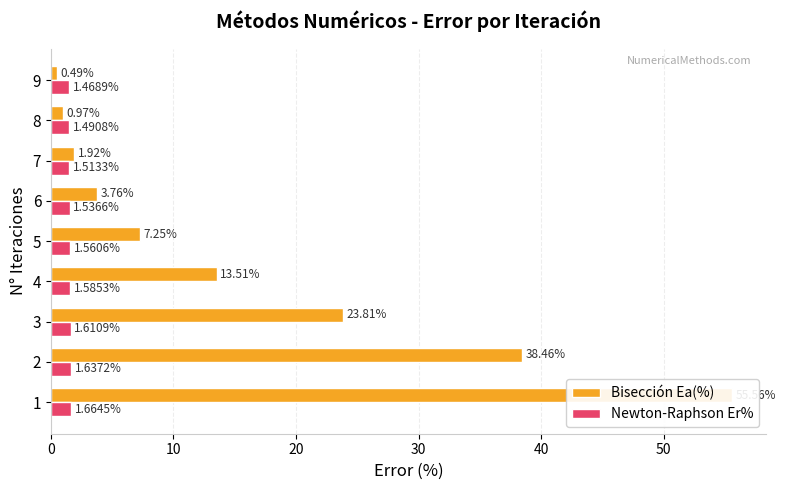

The value of Newton-Raphson Er% at 7 is 1.1. True or false?

False